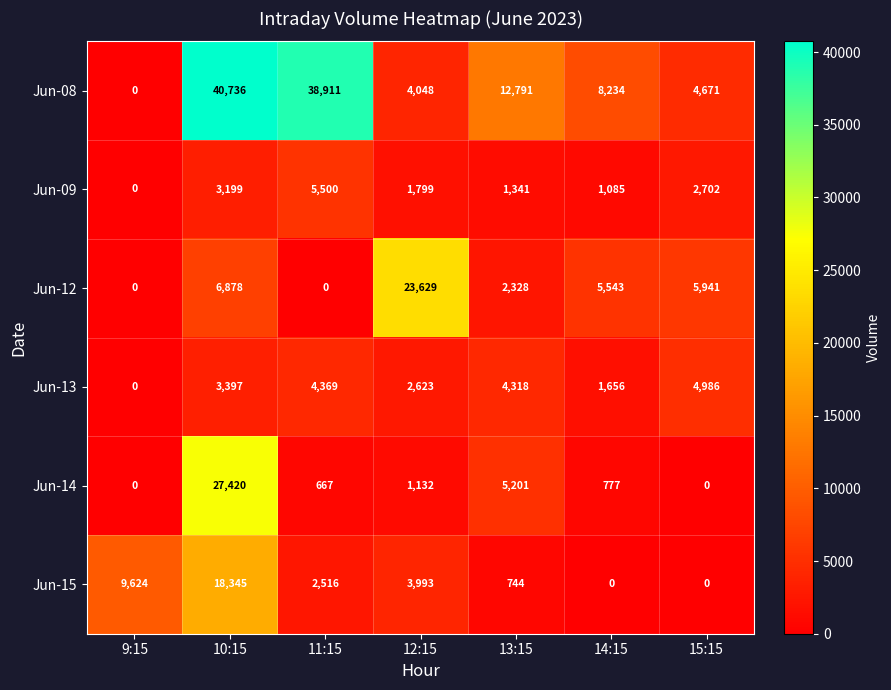

Count the number of categories in the chart.

7